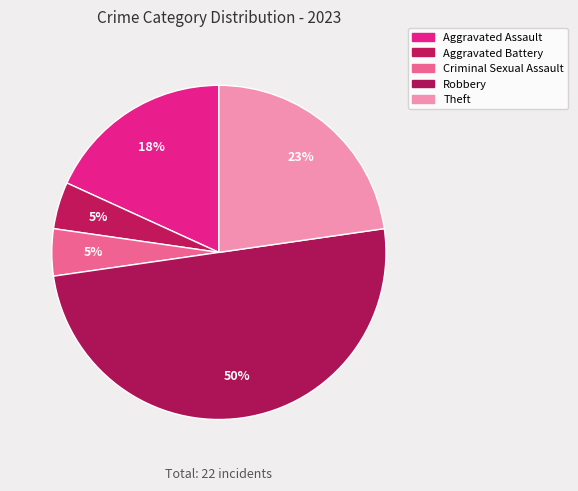

How many slices are in this pie chart?

5